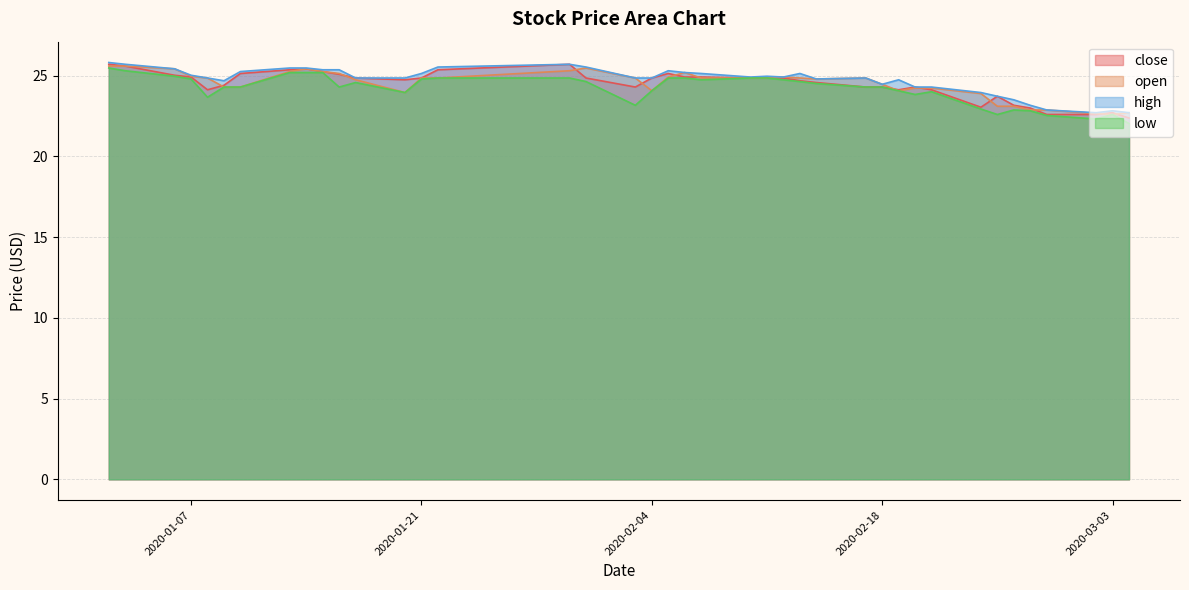

What is the approximate value of low at 2020-02-28?

22.5